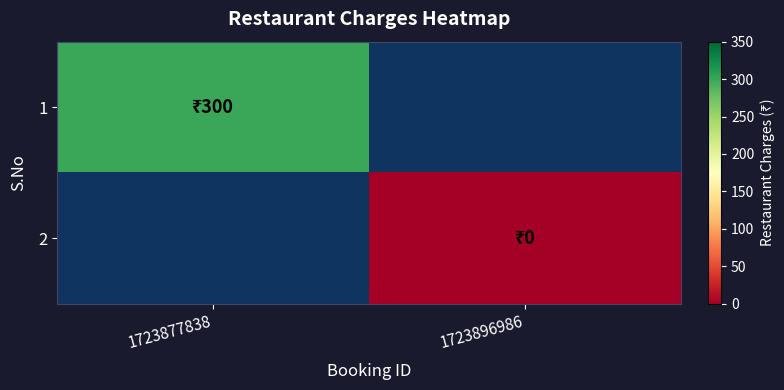

Reading left to right, extract all data points from this chart.

1: 1723877838=300	1723896986=0
2: 1723877838=0	1723896986=0